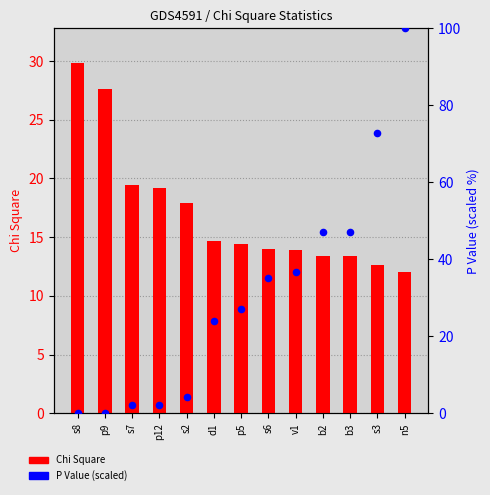

Which series contains the lowest Y value?

P Value (scaled)